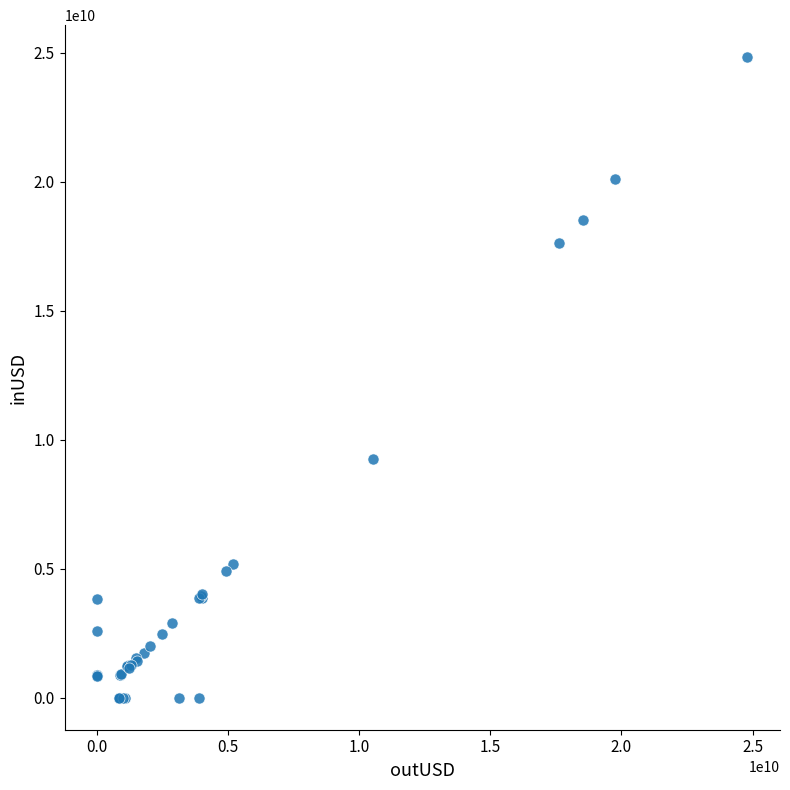

What Y value in the scatter plot is closest to 12409539055?

9231104567.0